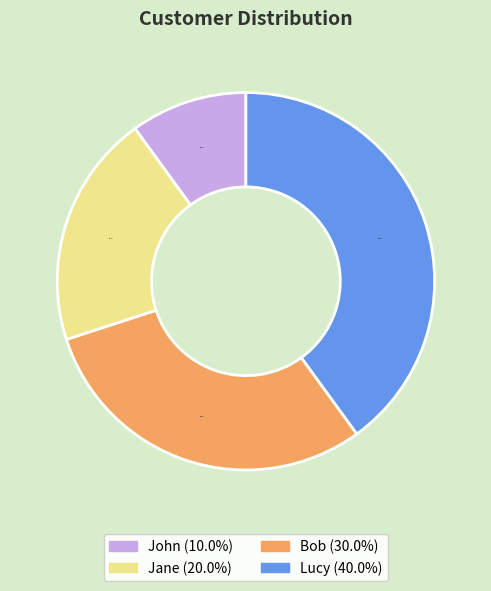

Which category has the smallest portion of the pie?

John